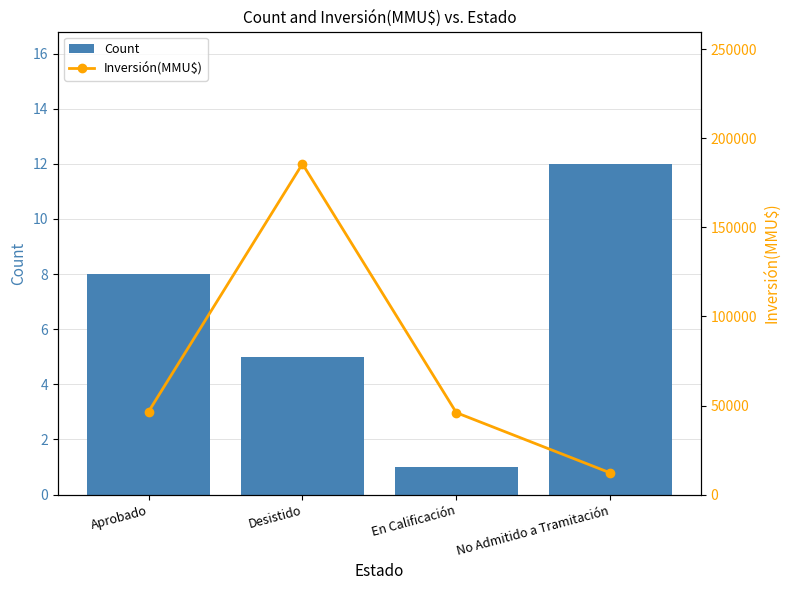

True or false: Count has a value of 8 at Aprobado.

True